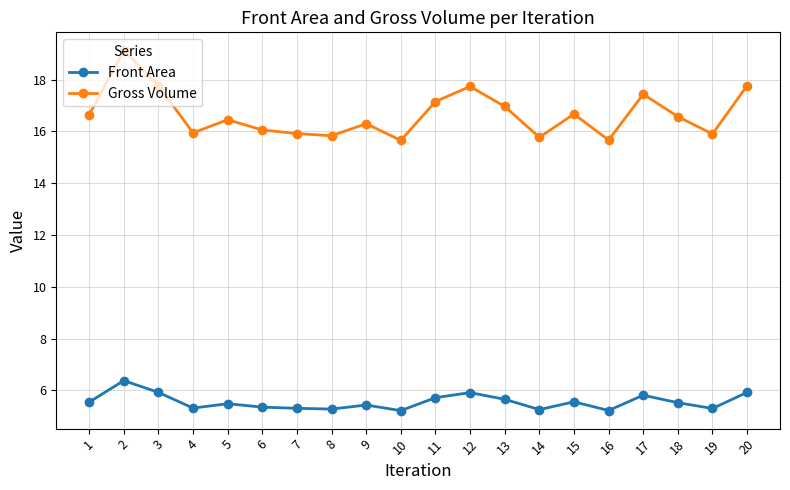

True or false: Front Area and Gross Volume intersect in this chart.

False